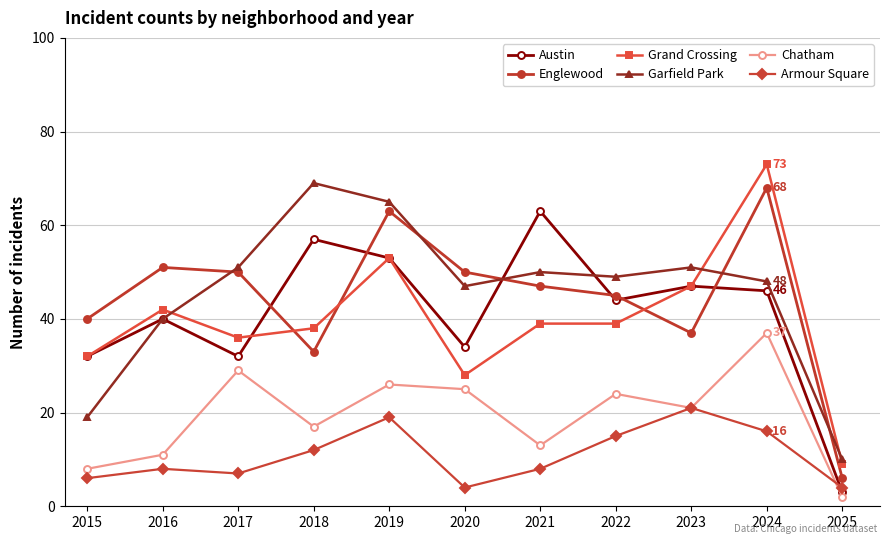

Rank the series at 2017 from highest to lowest value.

Garfield Park, Englewood, Grand Crossing, Austin, Chatham, Armour Square